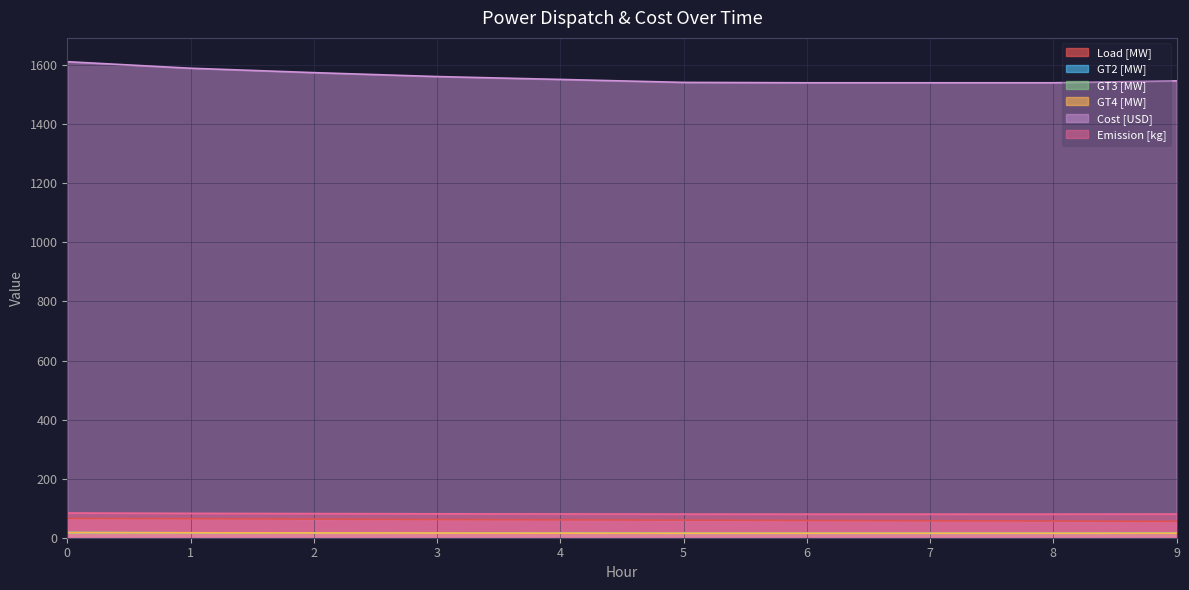

Which series has the largest total across all categories?

Cost [USD]